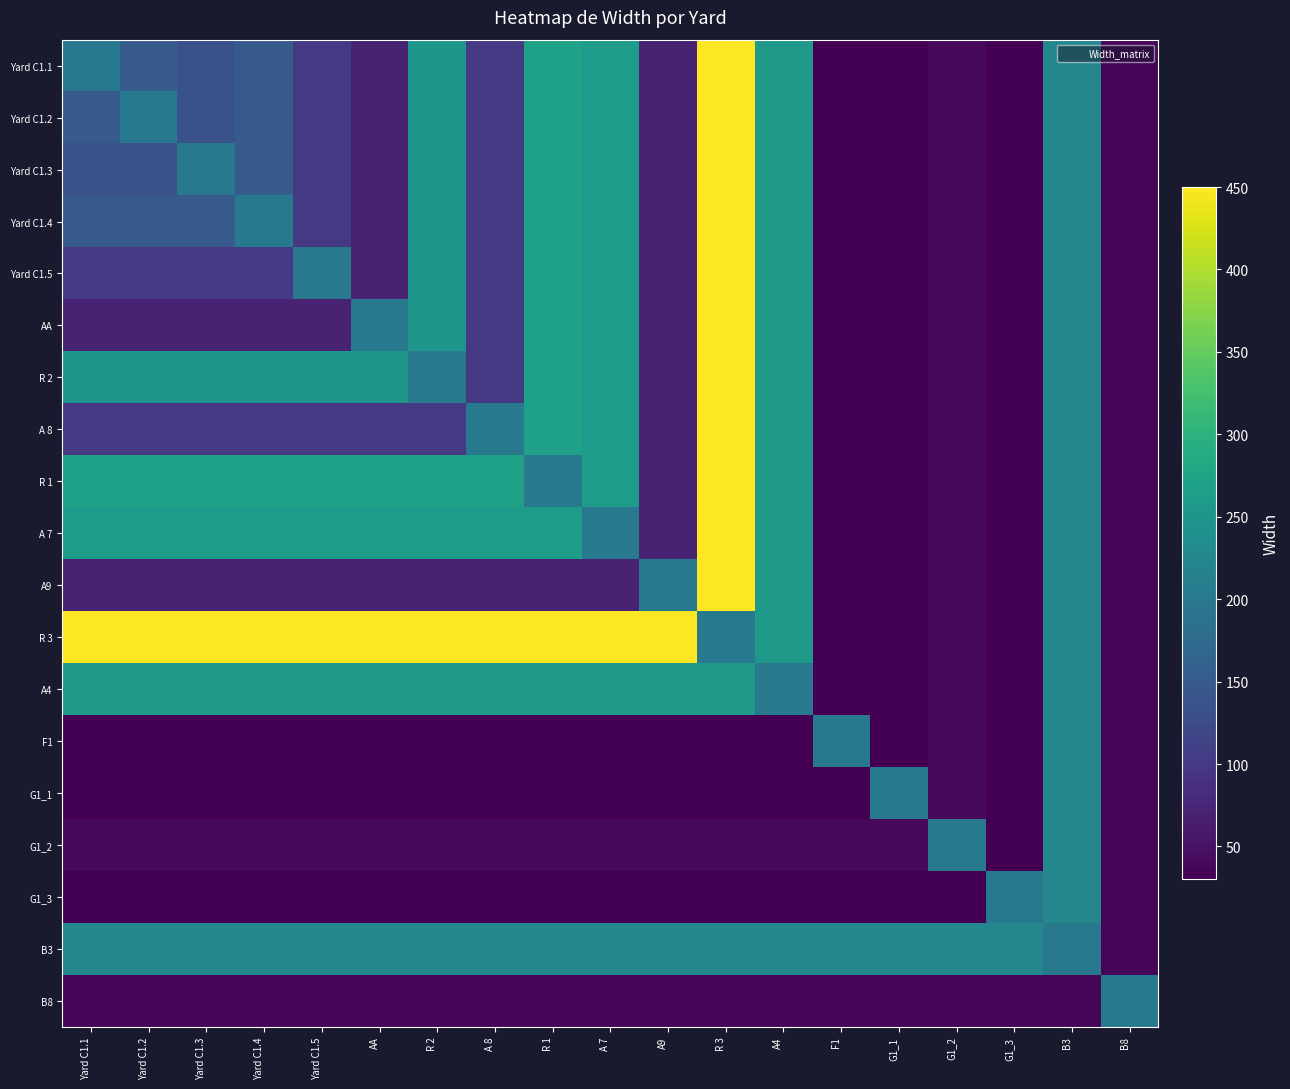

Which has a higher value, A4 or B3?

A4